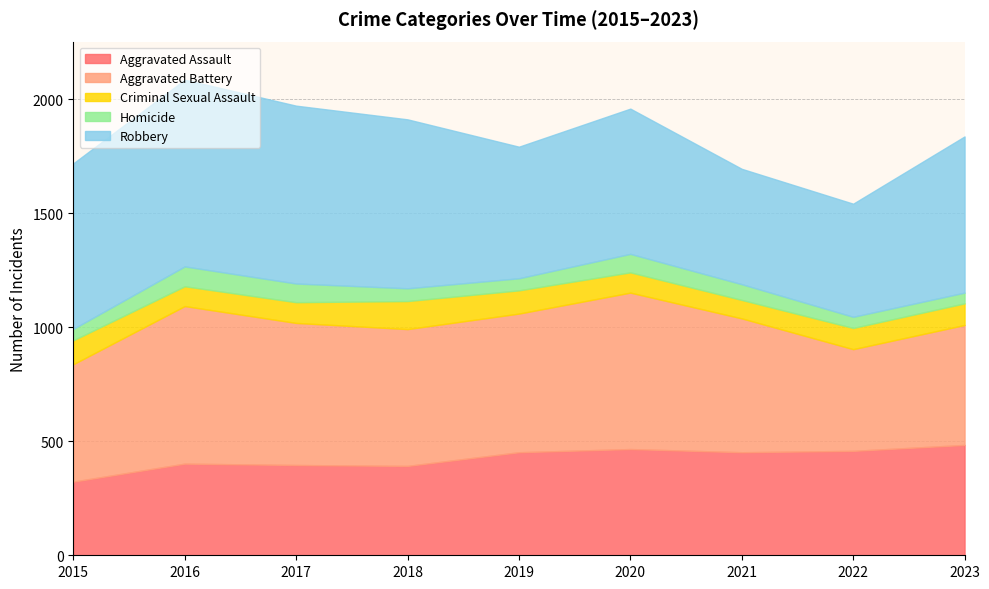

True or false: Criminal Sexual Assault has a value of 81 at 2021.

True